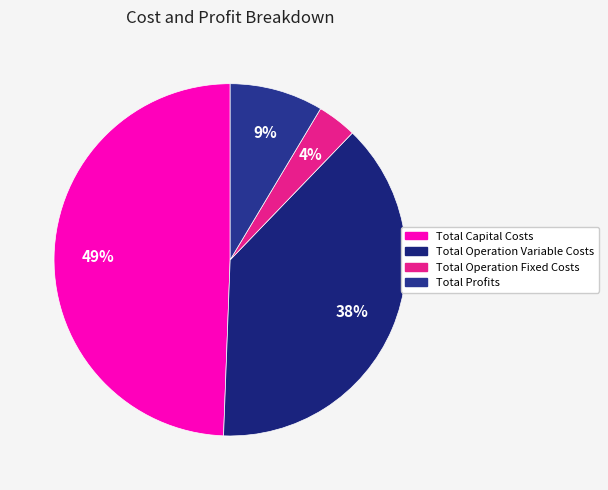

Count the number of slices in the pie.

4